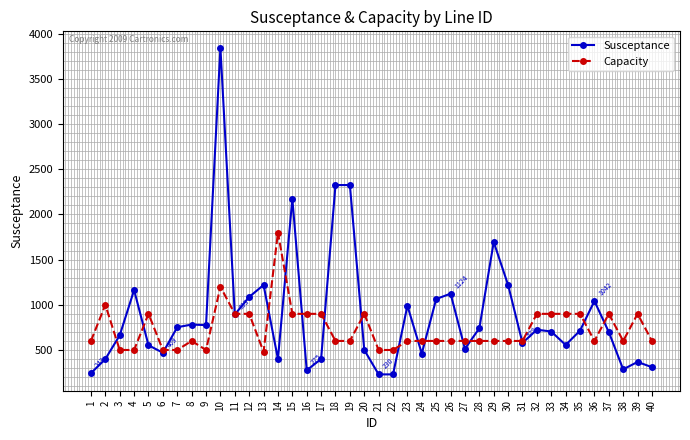

Count the number of categories in the chart.

40